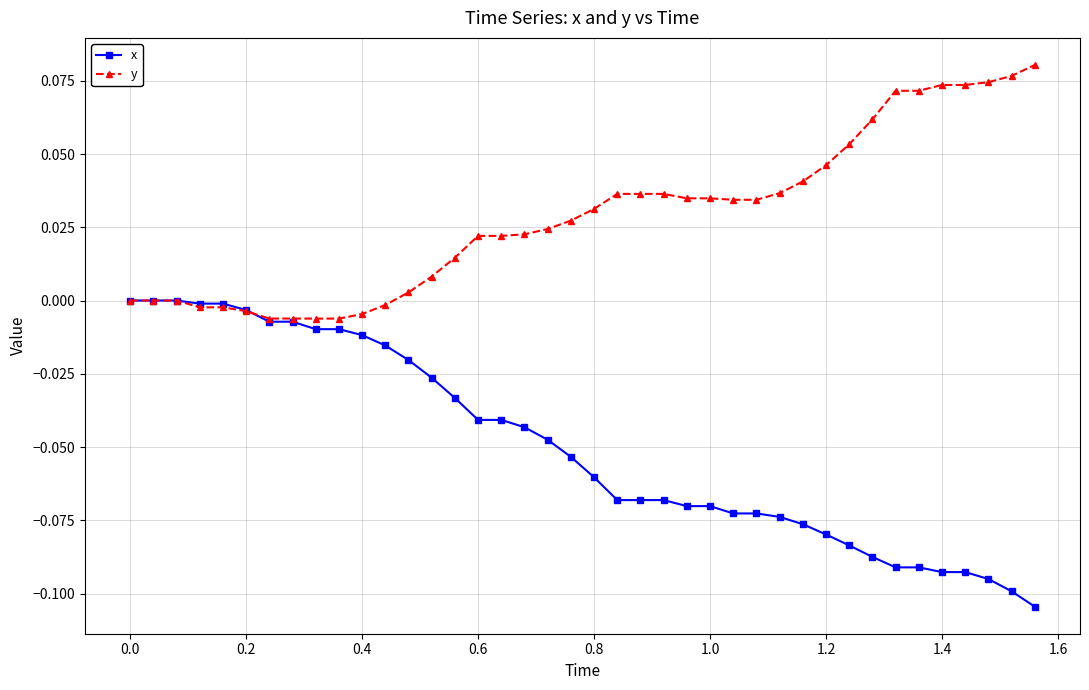

Rank the series by their maximum value, from lowest to highest.

x, y